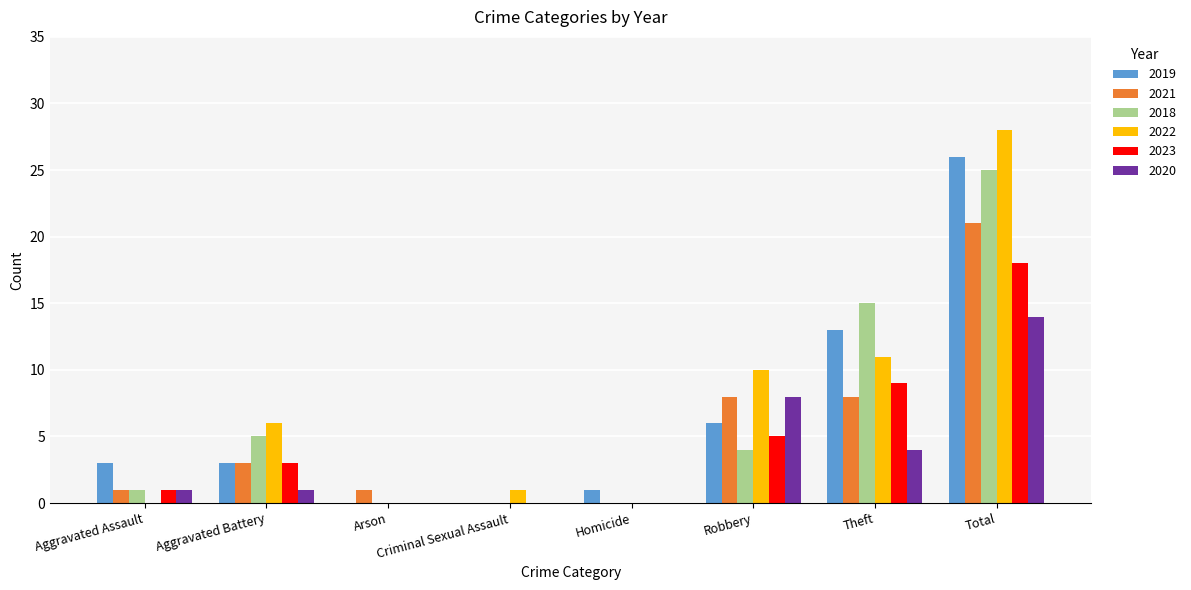

How many series are shown in this chart?

6